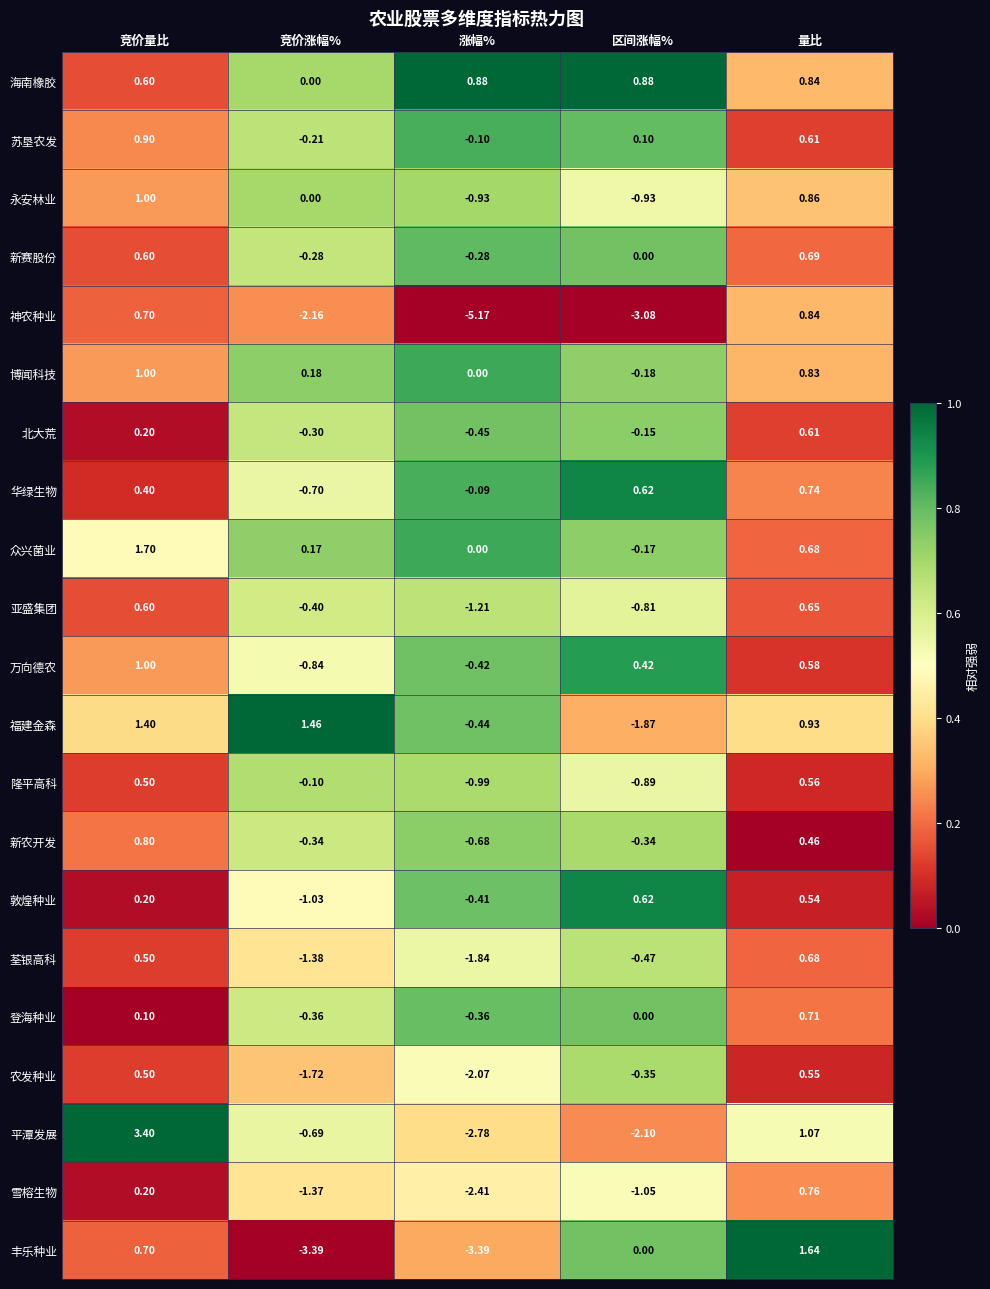

At which label is 隆平高科 closest to 0?

竞价涨幅%